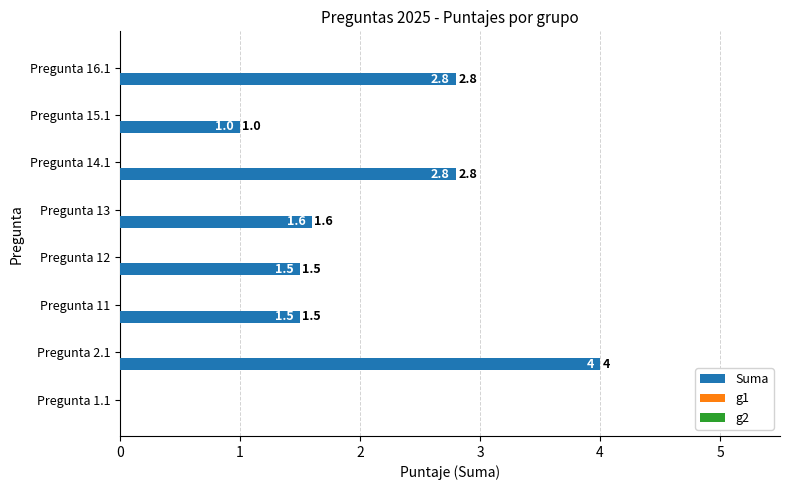

What is the sum of all values?

15.2